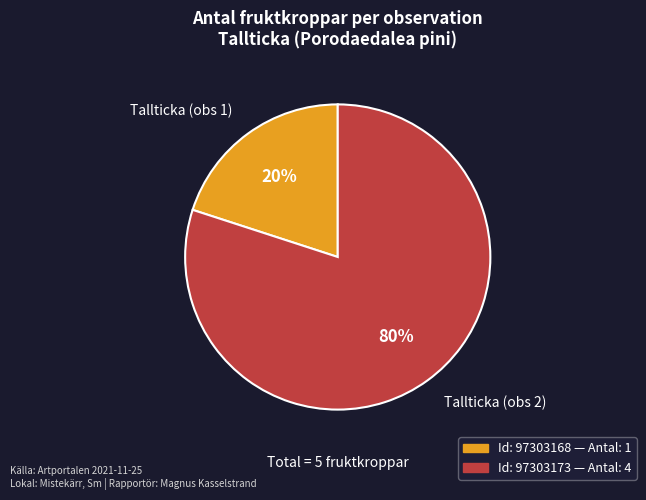

To the nearest percent, what percentage of the pie is Tallticka (obs 1)?

20%